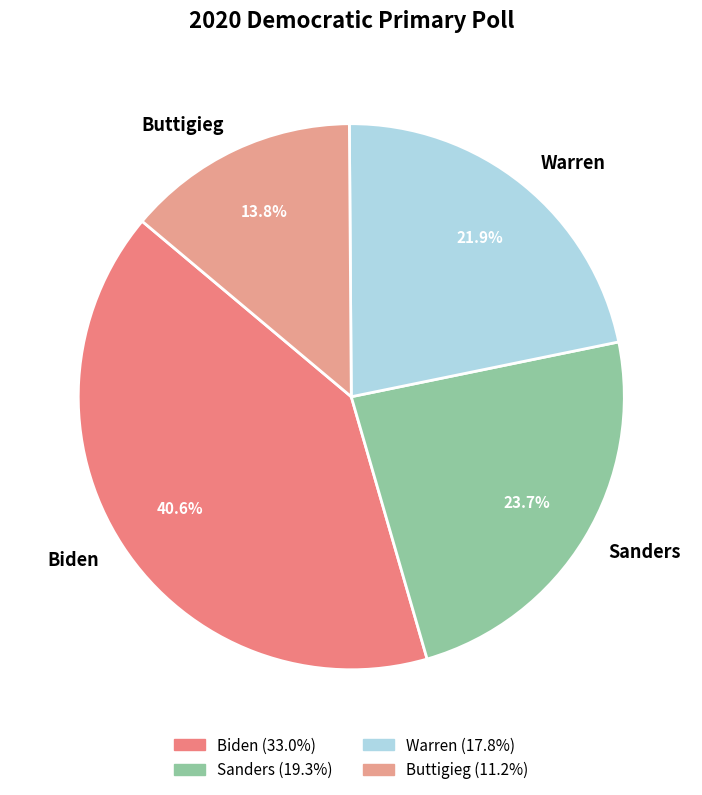

Count the number of slices in the pie.

4